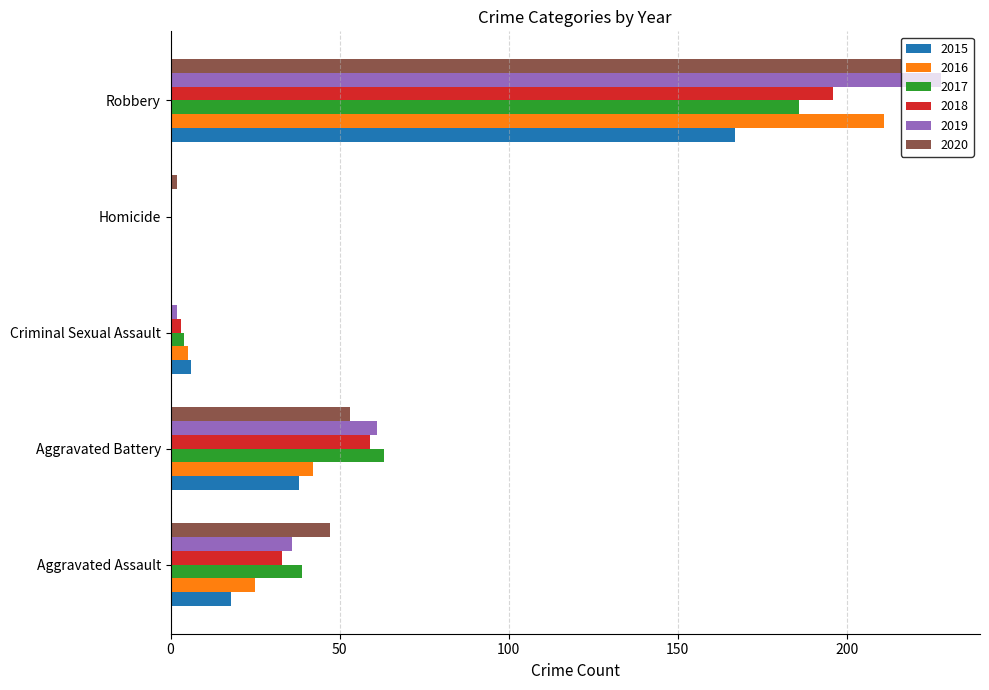

What is the sum of all 2020 values?

318